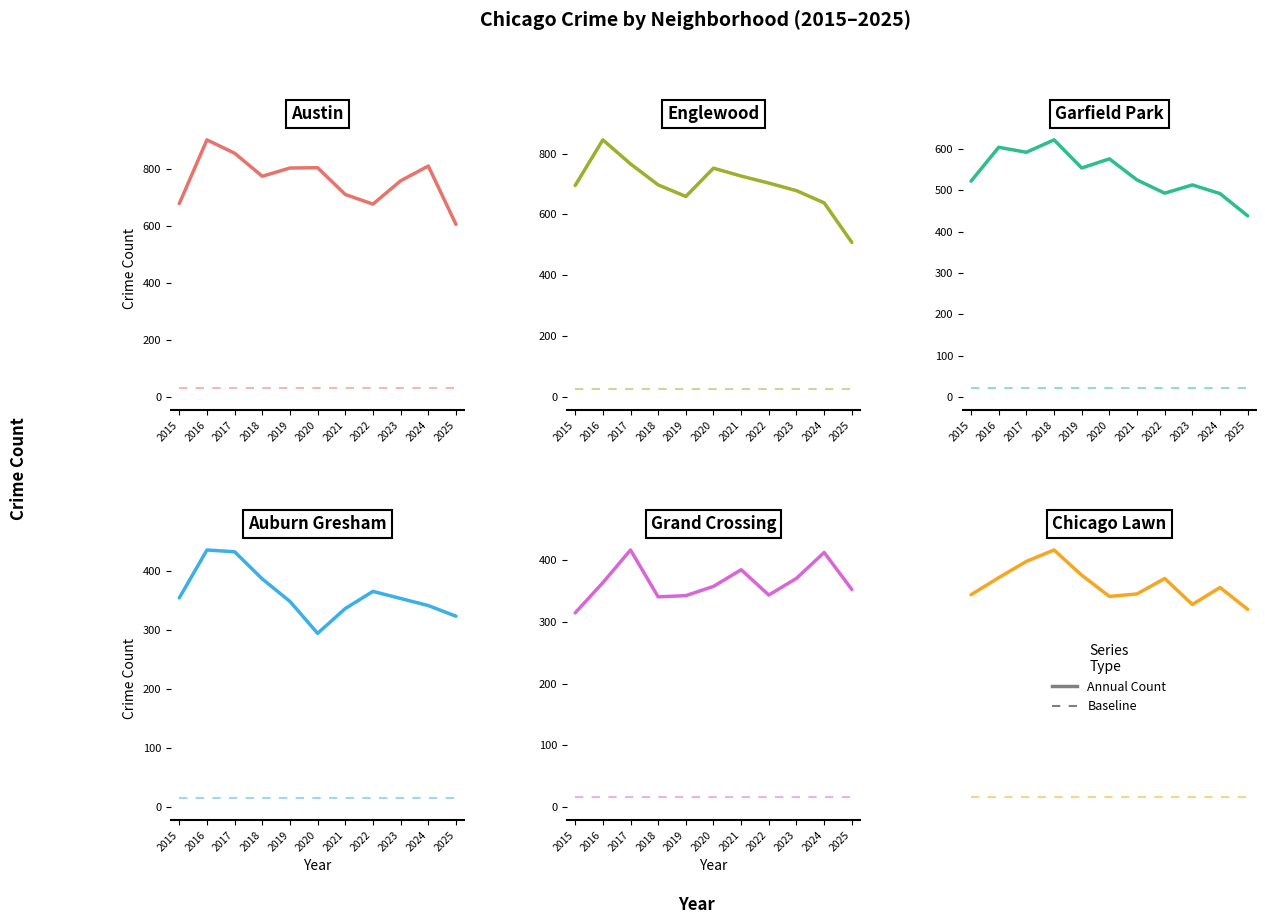

What is the sum of the Auburn Gresham values at 2017 and 2021?

768